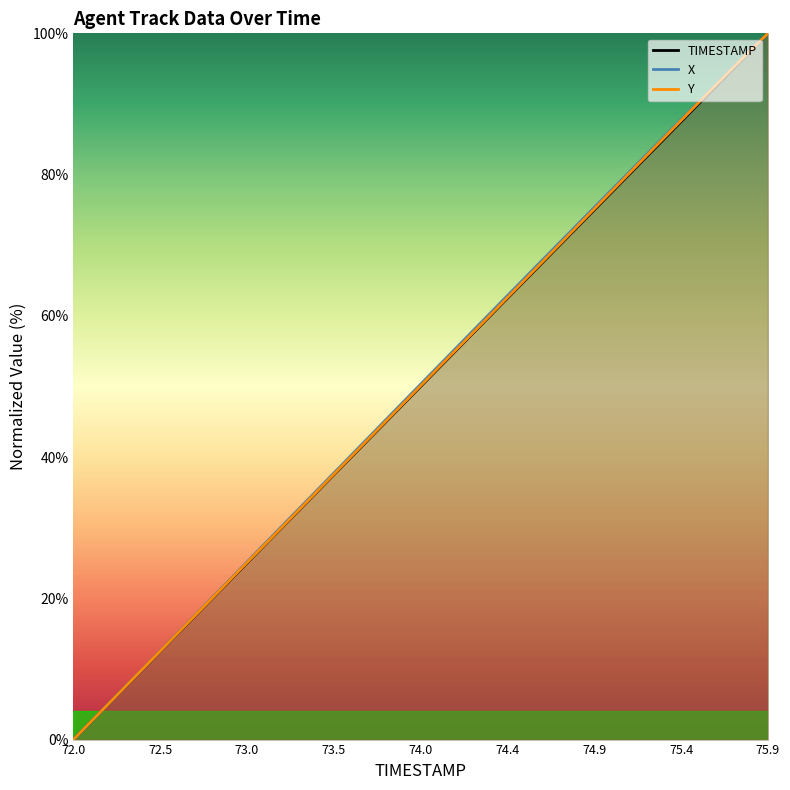

What is the difference between the maximum and minimum values in the Y series?

100.0